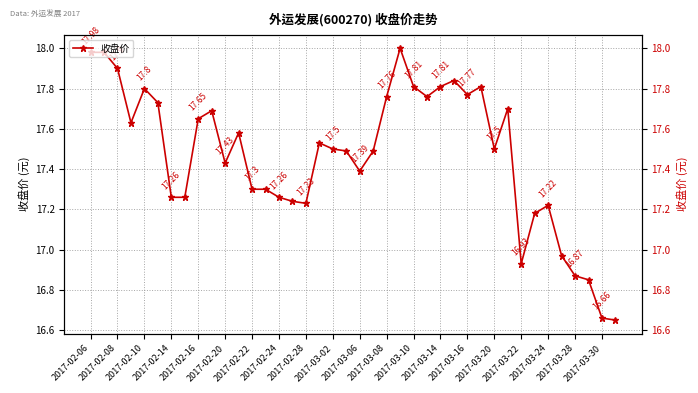

Reading left to right, what are all the values shown in this chart?

18.0	18.0	17.9	17.6	17.8	17.7	17.3	17.3	17.6	17.7	17.4	17.6	17.3	17.3	17.3	17.2	17.2	17.5	17.5	17.5	17.4	17.5	17.8	18.0	17.8	17.8	17.8	17.8	17.8	17.8	17.5	17.7	16.9	17.2	17.2	17.0	16.9	16.9	16.7	16.6